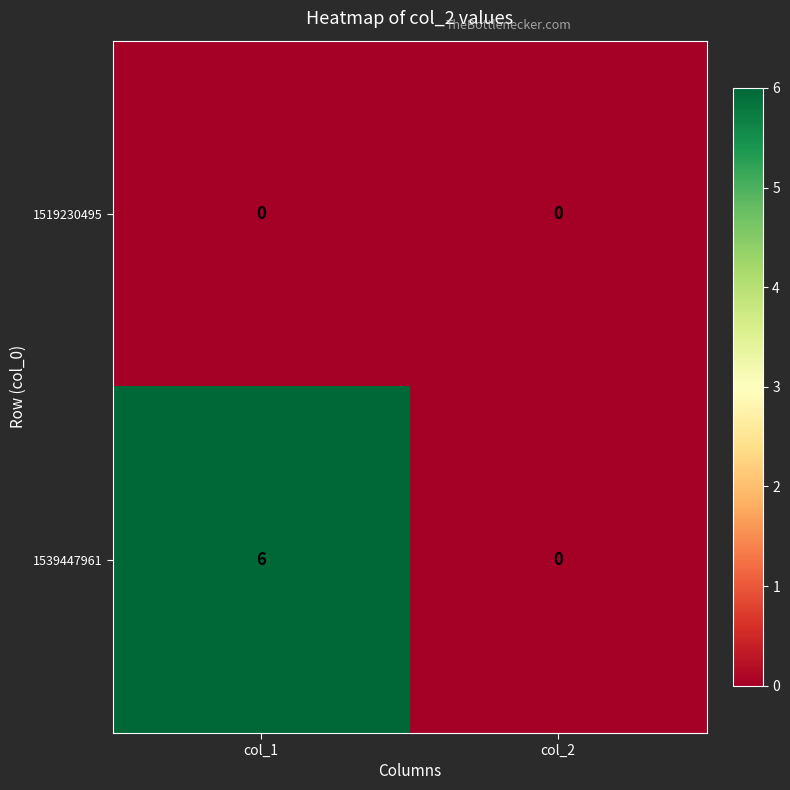

The value of 1519230495 at col_1 is 0. True or false?

True